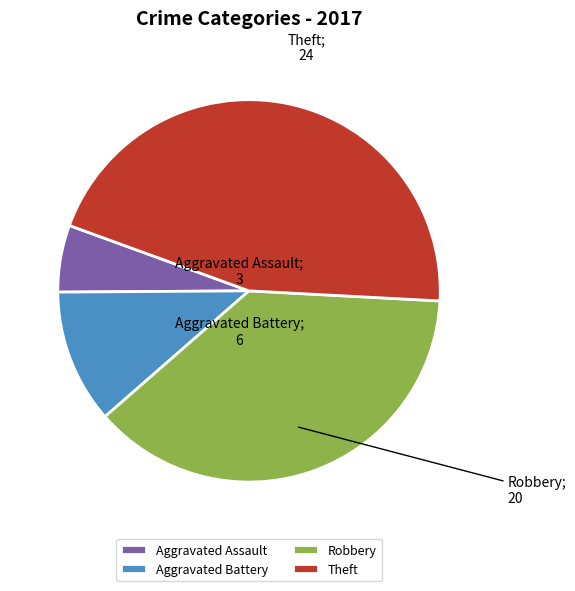

Which has a higher value, Aggravated Battery or Robbery?

Robbery